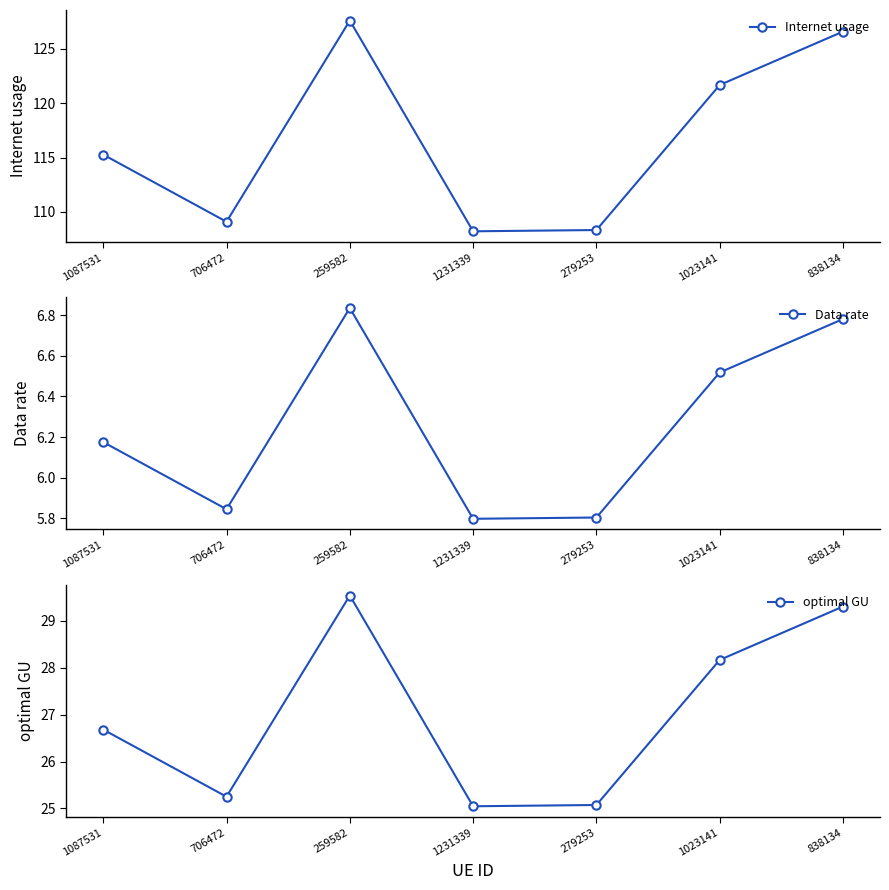

Rank the series by their average value, from lowest to highest.

Data rate, optimal GU, Internet usage